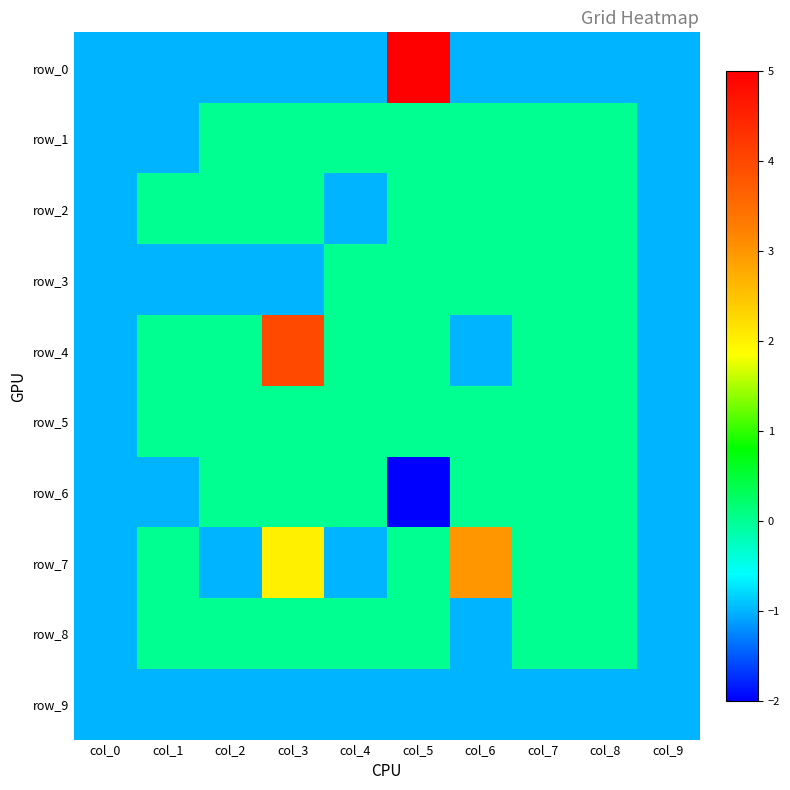

Reading left to right, list all the values displayed in this chart.

row_0: col_0=-1	col_1=-1	col_2=-1	col_3=-1	col_4=-1	col_5=5	col_6=-1	col_7=-1	col_8=-1	col_9=-1
row_1: col_0=-1	col_1=-1	col_2=0	col_3=0	col_4=0	col_5=0	col_6=0	col_7=0	col_8=0	col_9=-1
row_2: col_0=-1	col_1=0	col_2=0	col_3=0	col_4=-1	col_5=0	col_6=0	col_7=0	col_8=0	col_9=-1
row_3: col_0=-1	col_1=-1	col_2=-1	col_3=-1	col_4=0	col_5=0	col_6=0	col_7=0	col_8=0	col_9=-1
row_4: col_0=-1	col_1=0	col_2=0	col_3=4	col_4=0	col_5=0	col_6=-1	col_7=0	col_8=0	col_9=-1
row_5: col_0=-1	col_1=0	col_2=0	col_3=0	col_4=0	col_5=0	col_6=0	col_7=0	col_8=0	col_9=-1
row_6: col_0=-1	col_1=-1	col_2=0	col_3=0	col_4=0	col_5=-2	col_6=0	col_7=0	col_8=0	col_9=-1
row_7: col_0=-1	col_1=0	col_2=-1	col_3=2	col_4=-1	col_5=0	col_6=3	col_7=0	col_8=0	col_9=-1
row_8: col_0=-1	col_1=0	col_2=0	col_3=0	col_4=0	col_5=0	col_6=-1	col_7=0	col_8=0	col_9=-1
row_9: col_0=-1	col_1=-1	col_2=-1	col_3=-1	col_4=-1	col_5=-1	col_6=-1	col_7=-1	col_8=-1	col_9=-1